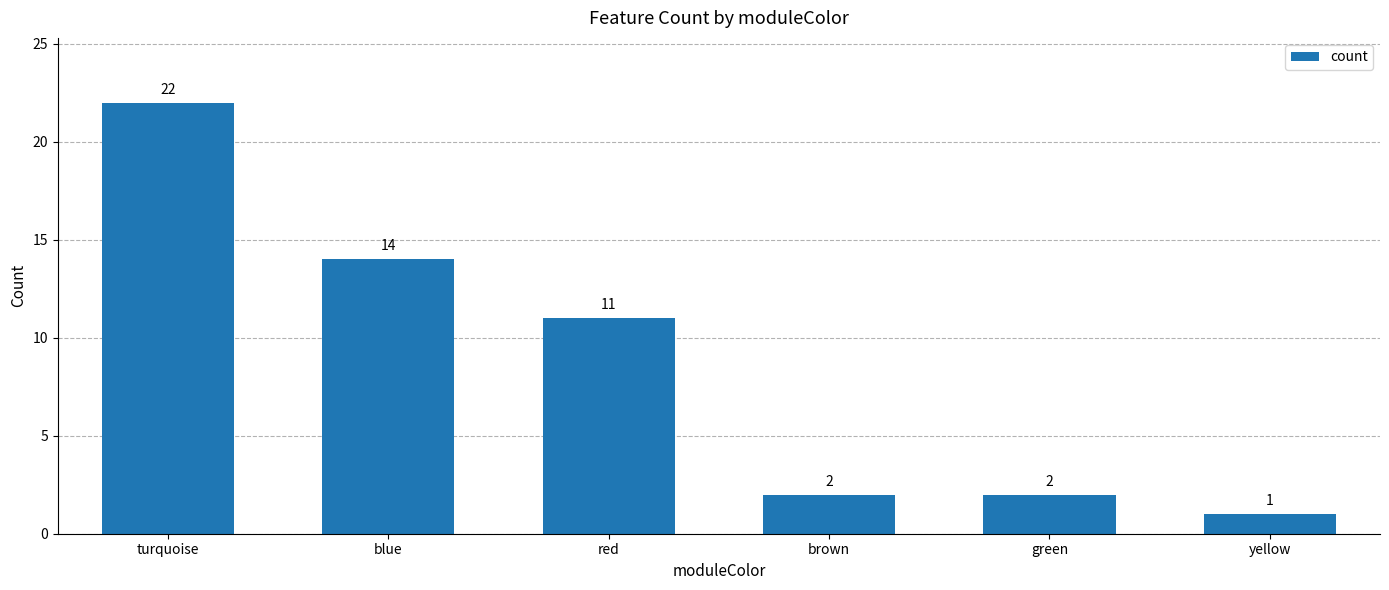

Between turquoise and blue, which is larger?

turquoise